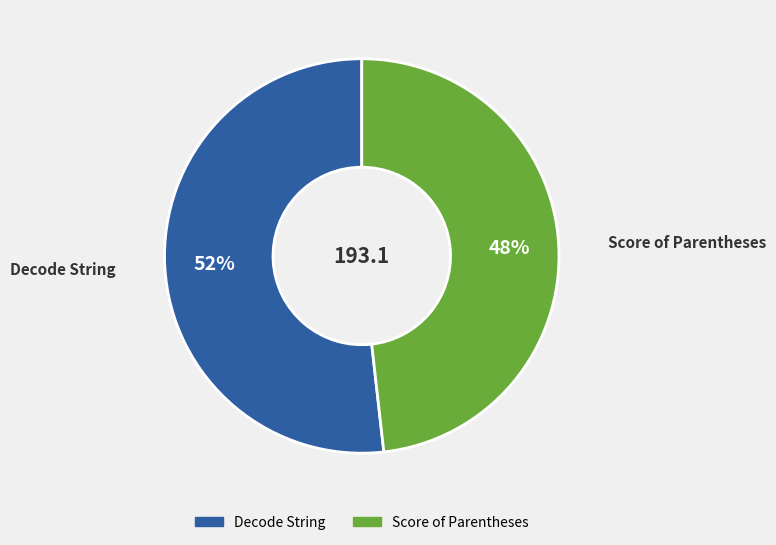

To the nearest percent, what percentage of the pie is Score of Parentheses?

48%